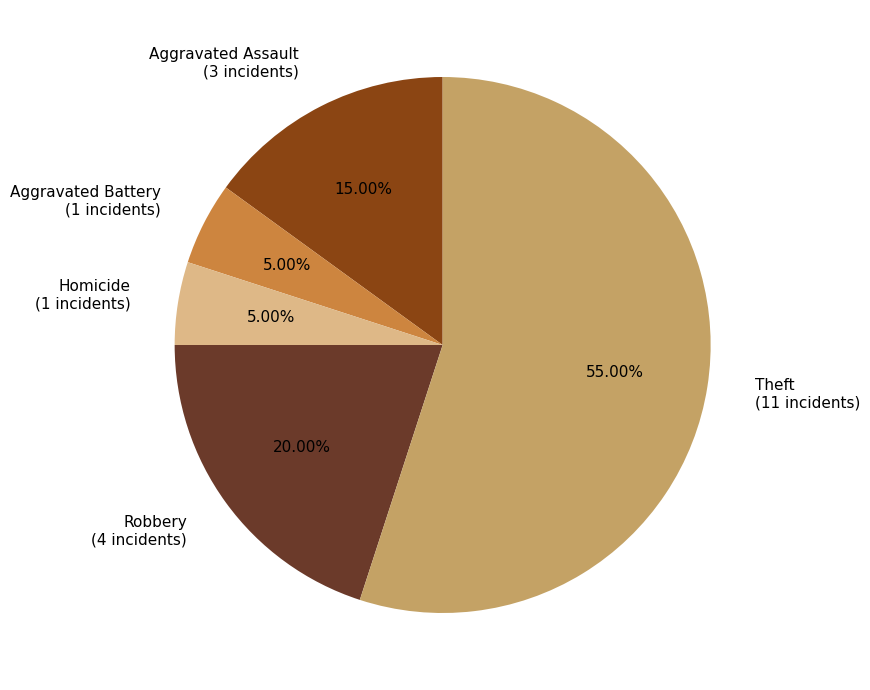

Is the sum of Aggravated Assault (3 incidents) and Aggravated Battery (1 incidents) greater than half?

No